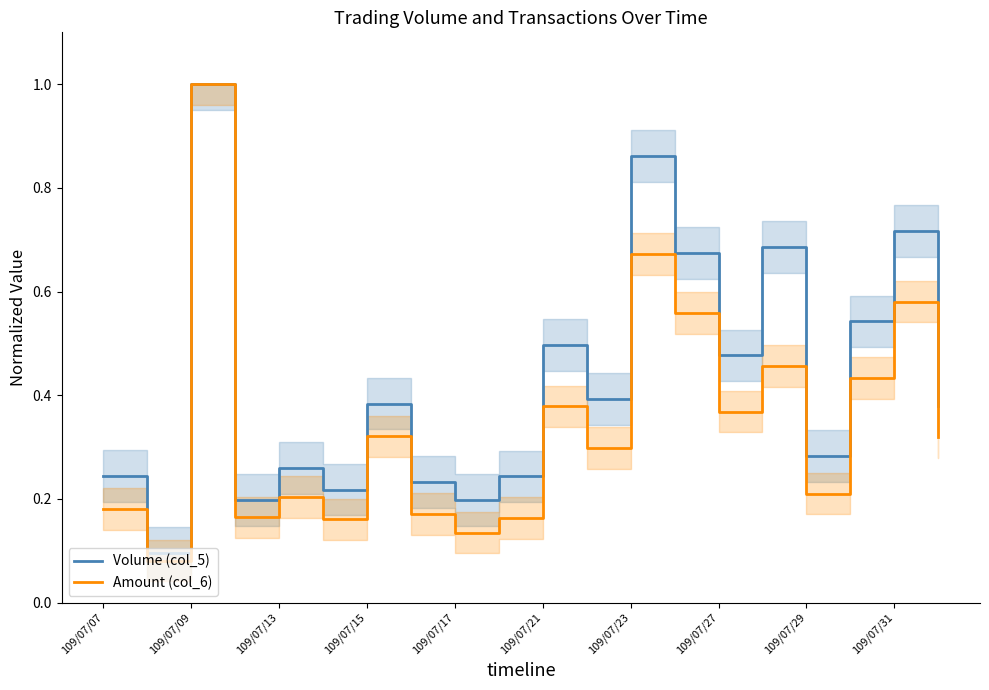

What is the label of the 1st point from the right?

19